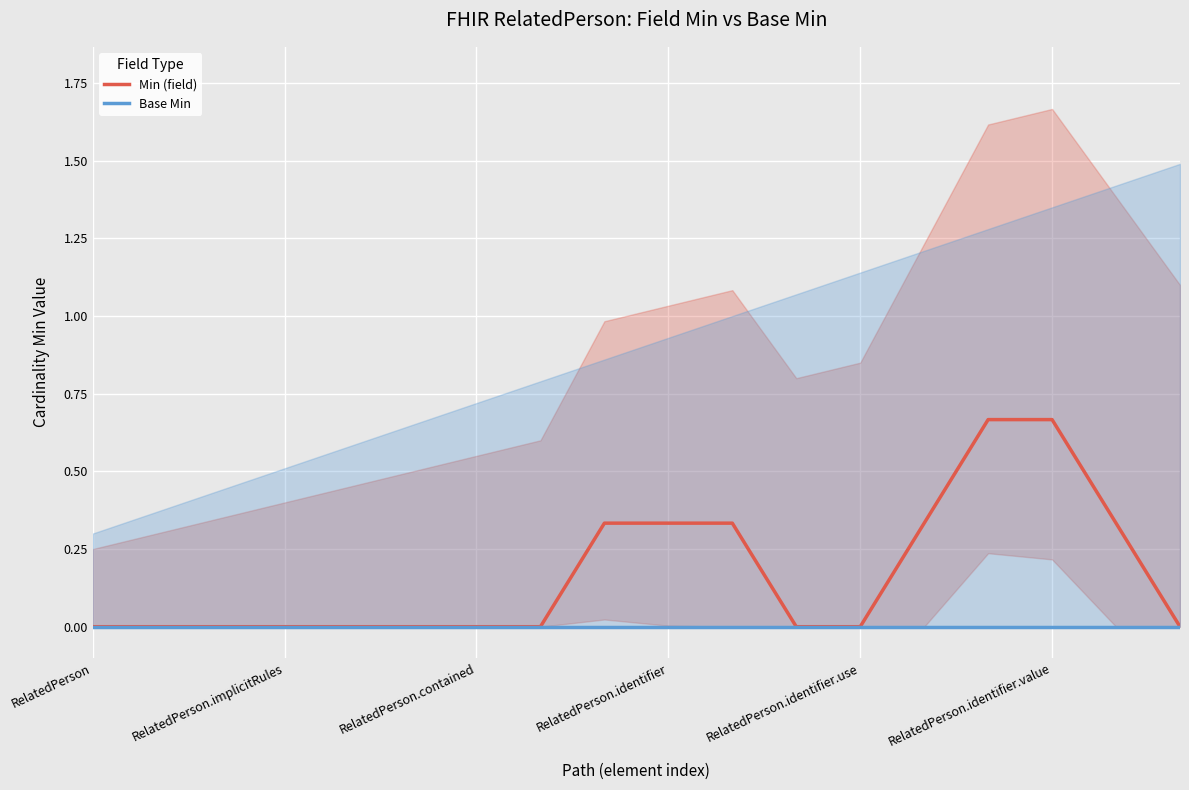

How many lines are shown in the chart?

2